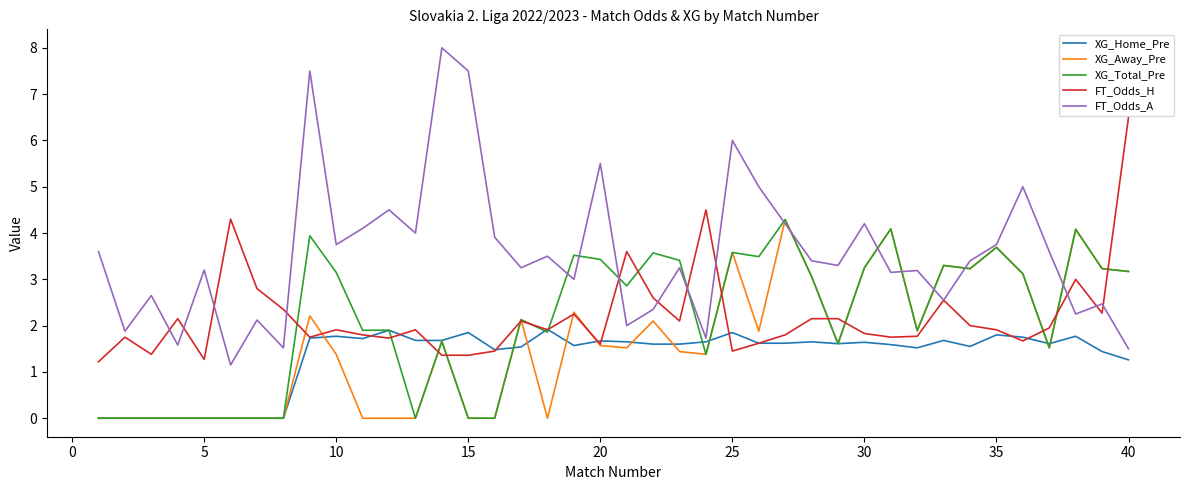

In XG_Away_Pre, how many points are higher than both neighbors (excluding endpoints)?

11